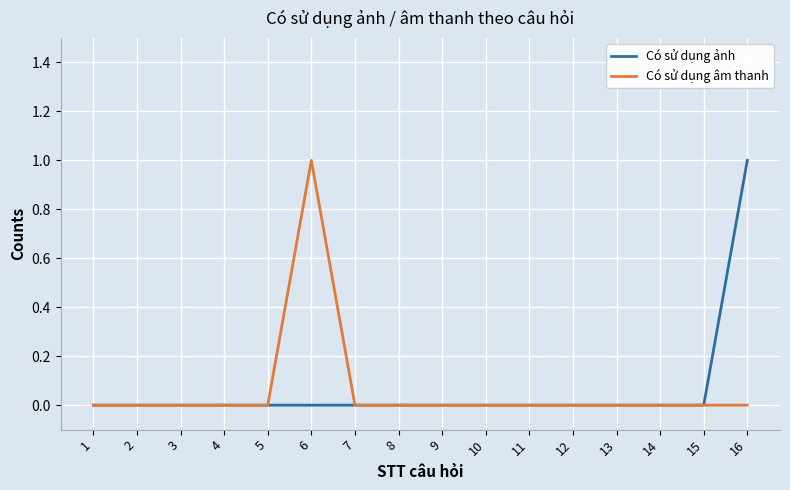

Reading left to right, extract all data points from this chart.

Có sử dụng ảnh: 1=0	2=0	3=0	4=0	5=0	6=0	7=0	8=0	9=0	10=0	11=0	12=0	13=0	14=0	15=0	16=1
Có sử dụng âm thanh: 1=0	2=0	3=0	4=0	5=0	6=1	7=0	8=0	9=0	10=0	11=0	12=0	13=0	14=0	15=0	16=0